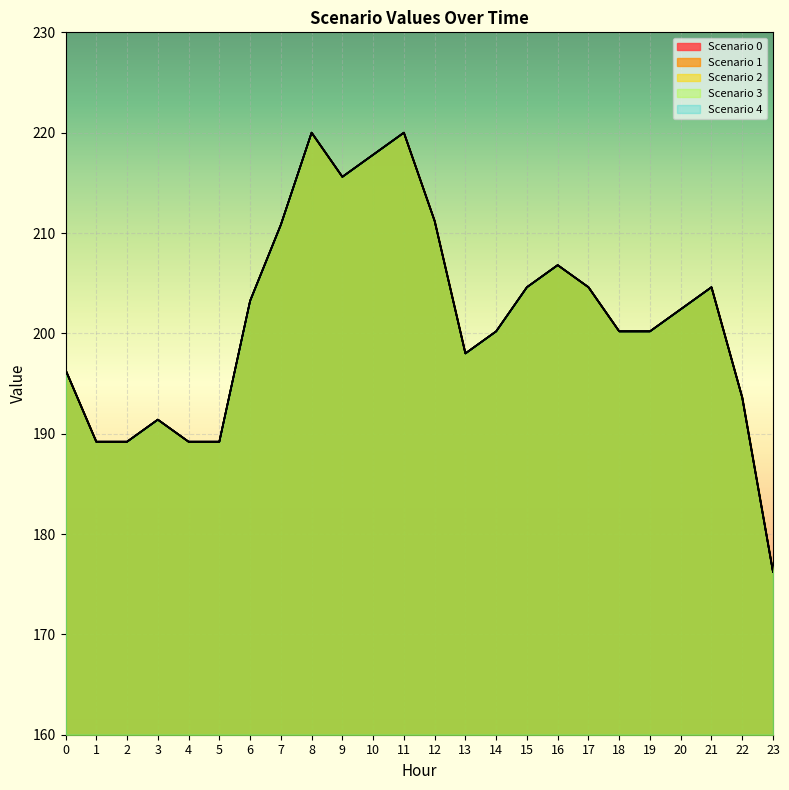

What is the value of the Scenario 3 point at the 5th from the left?

189.2